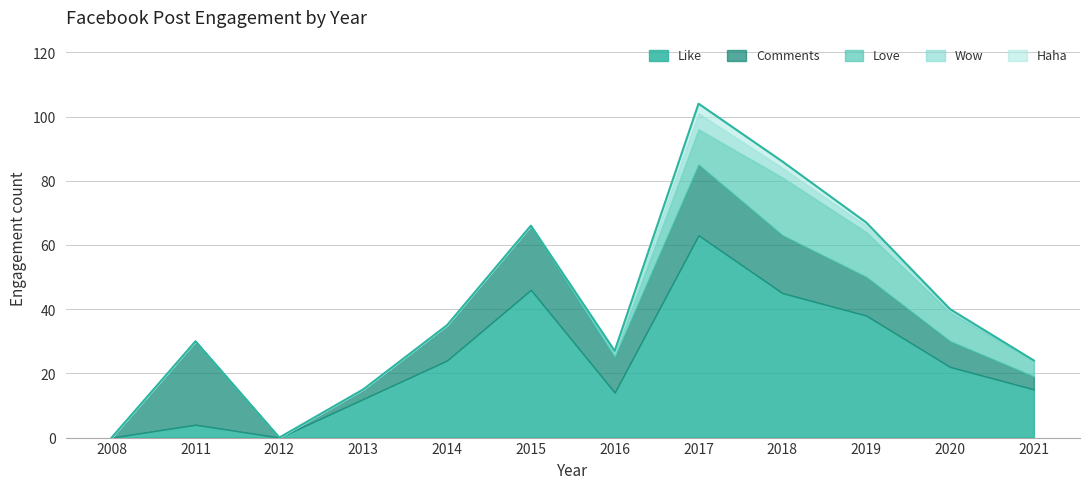

Does the chart display data point markers on the line(s)?

No